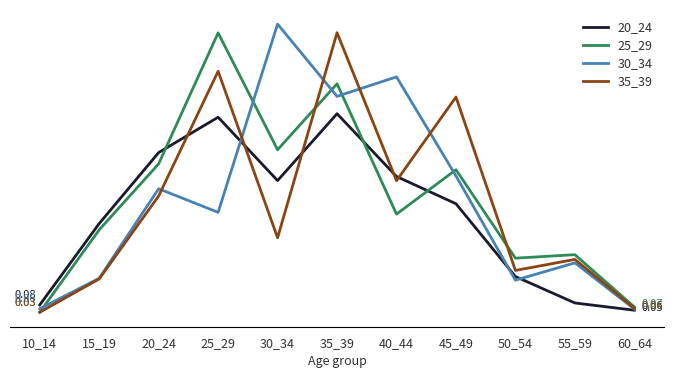

Which category has the highest value across all series?

30_34